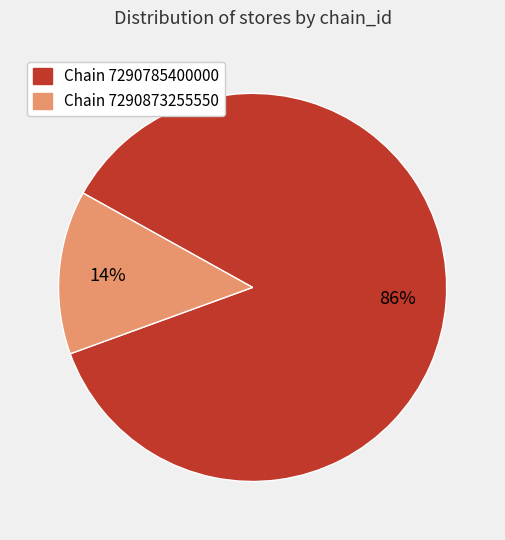

Count the number of slices in the pie.

2